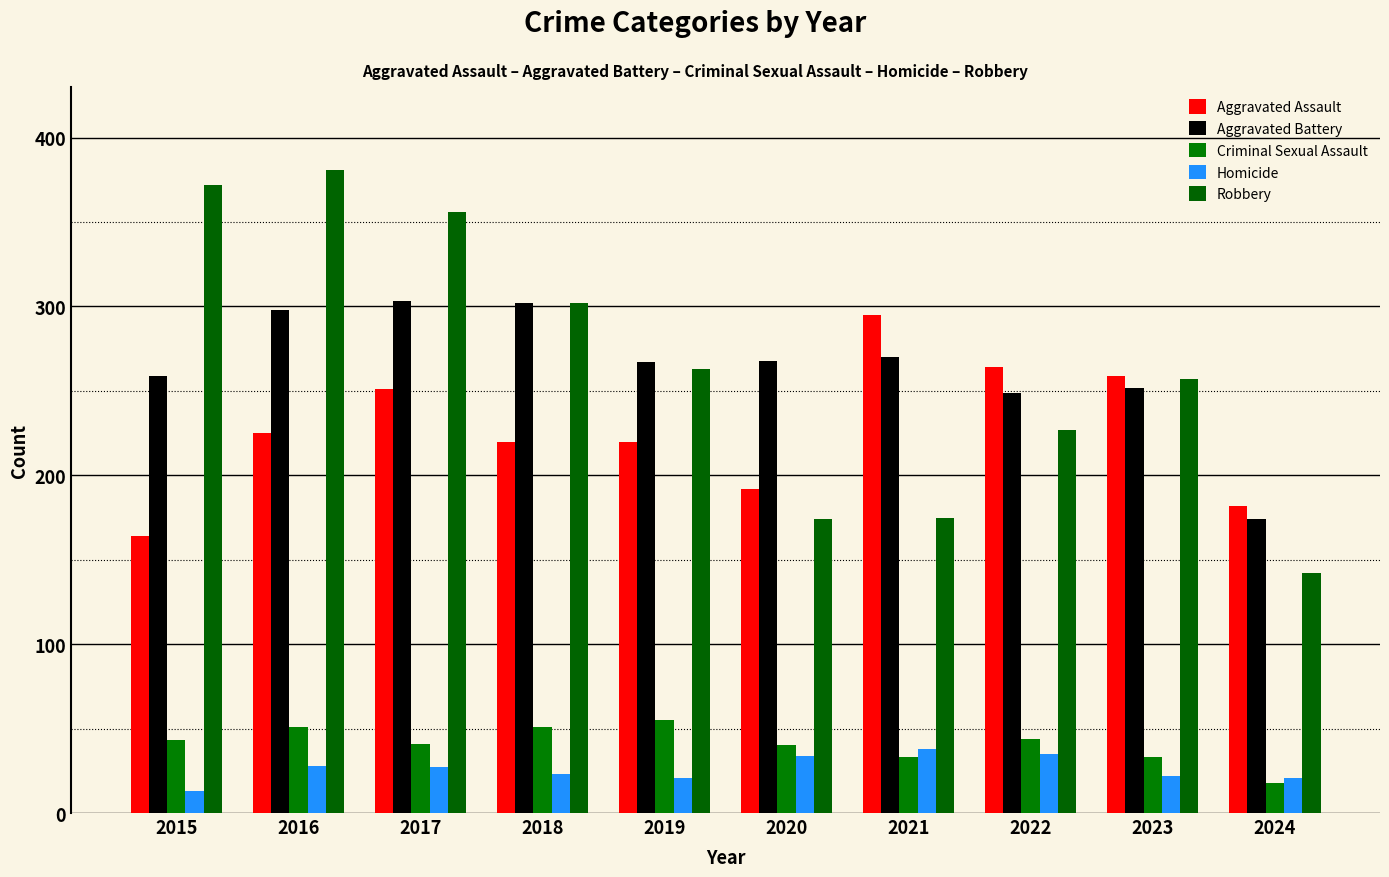

What is the average value of the Aggravated Battery series?

264